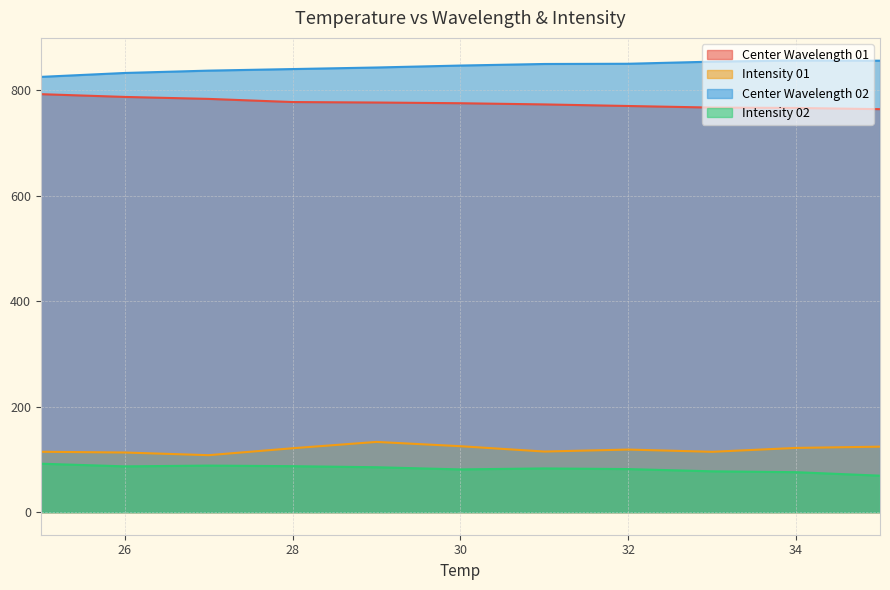

Reading left to right, extract all data points from this chart.

Center Wavelength 01: 792.4	787.1	783.4	777.4	776.5	775.2	772.9	770.0	767.0	766.2	764.0
Intensity 01: 114.4	113.0	108.0	121.1	133.1	125.0	114.9	118.6	114.4	121.8	124.1
Center Wavelength 02: 825.1	832.6	837.0	840.0	842.9	846.6	849.6	850.0	854.0	856.2	855.8
Intensity 02: 91.8	86.8	88.2	87.1	85.1	81.0	82.9	81.6	77.4	75.8	69.1